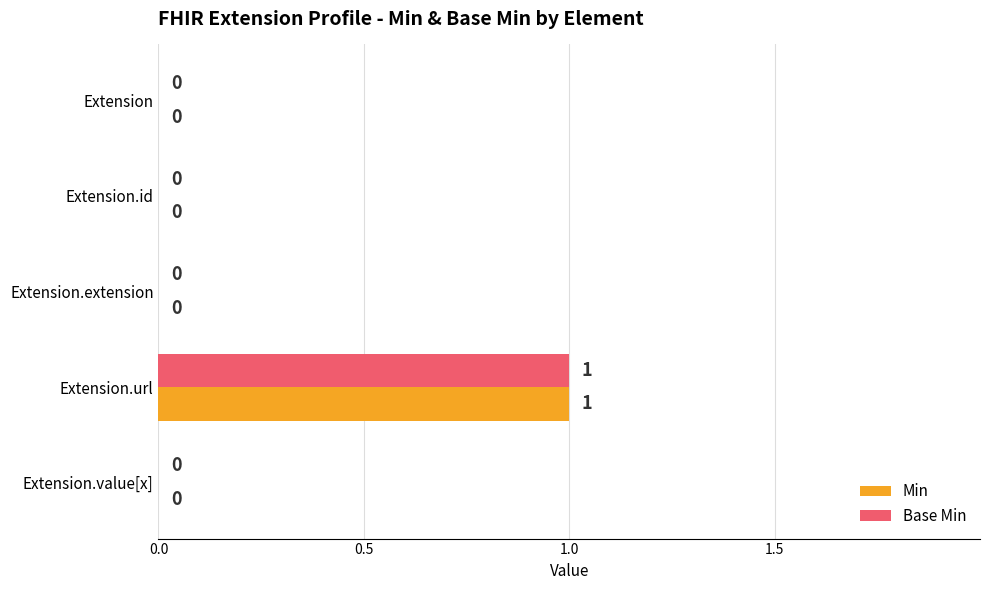

The Base Min series shows 0 at Extension.id. True or false?

True